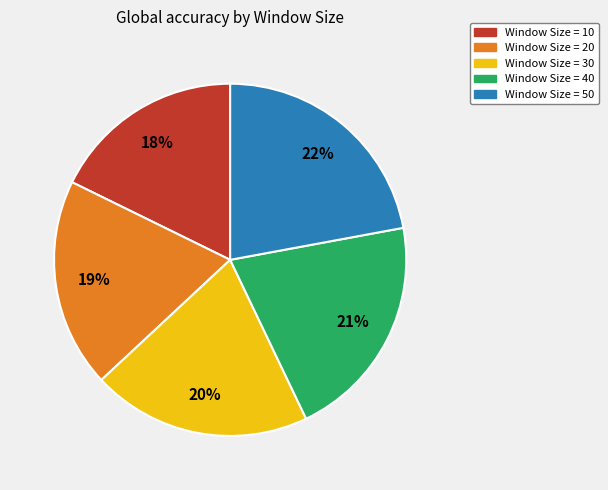

To the nearest percent, what is the average slice percentage?

20%